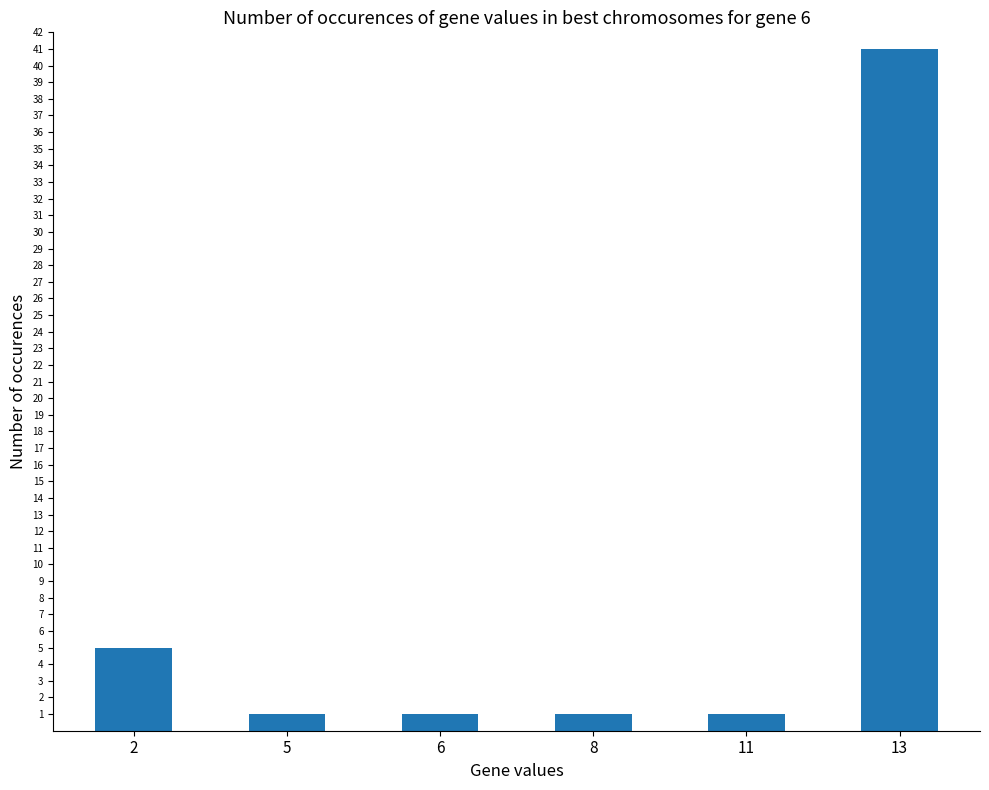

How many distinct data groups are displayed?

1